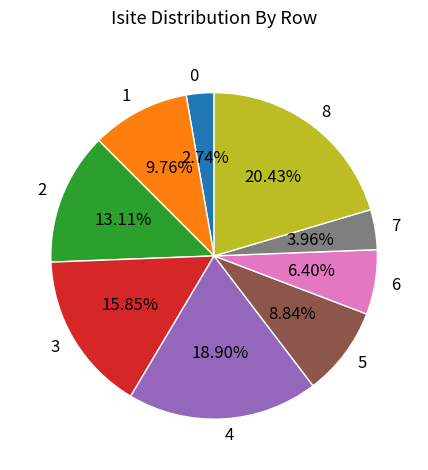

Does any single category account for the majority?

No